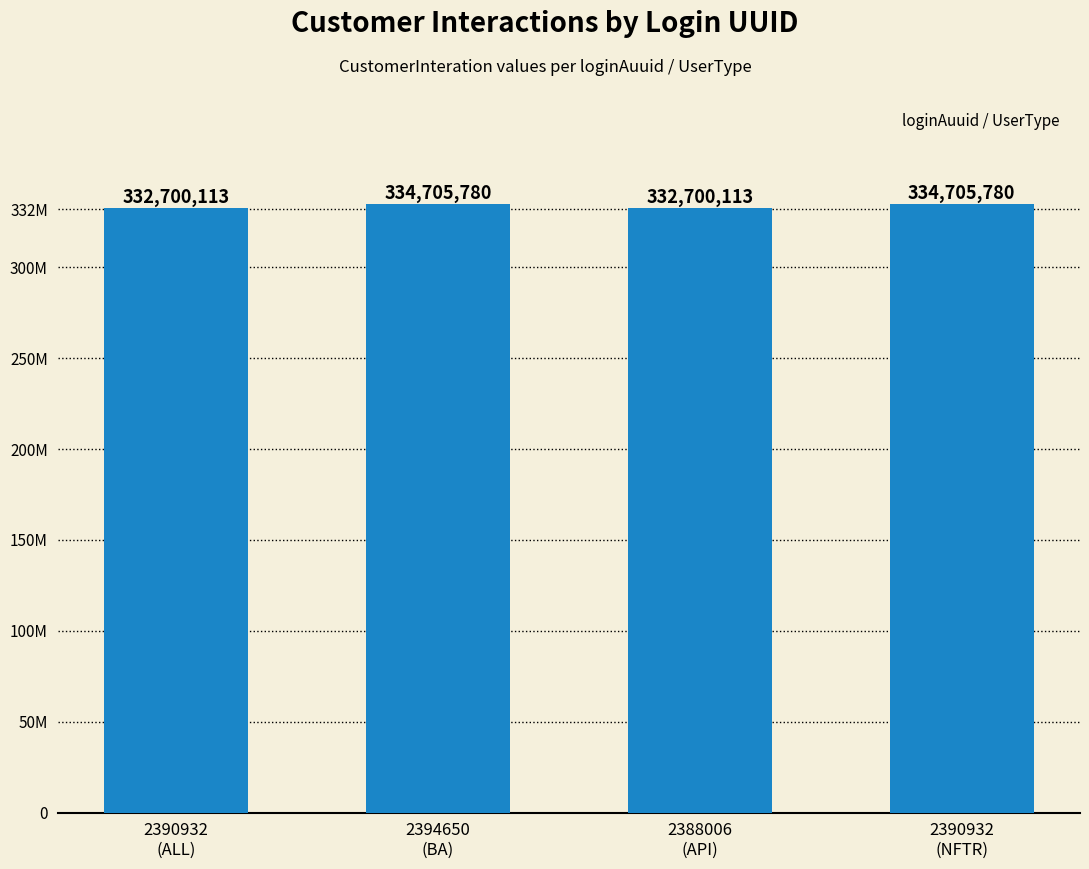

What is the sum of the values at 2390932
(ALL) and 2388006
(API)?

665400226